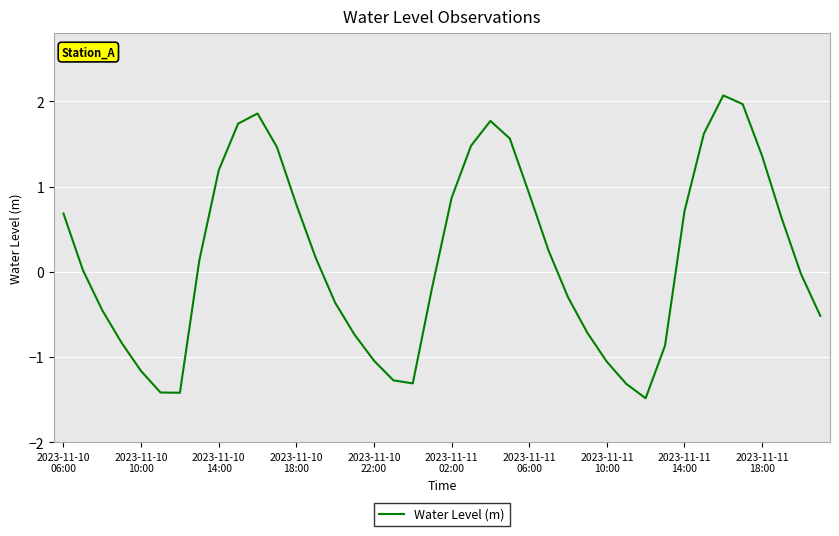

What is the smallest value displayed?

-1.5